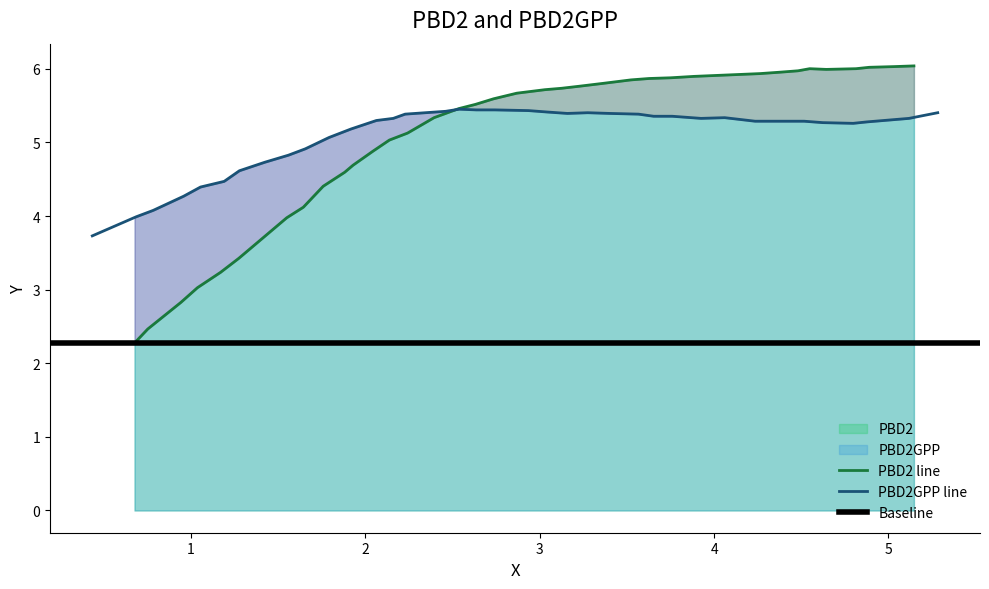

What is the smallest value displayed?

2.3